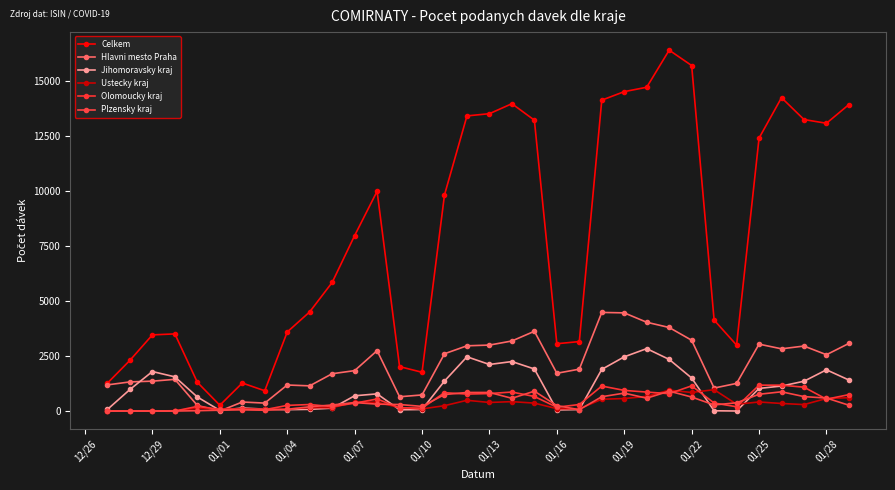

What are all the series names shown in the legend?

Celkem, Hlavni mesto Praha, Jihomoravsky kraj, Ustecky kraj, Olomoucky kraj, Plzensky kraj